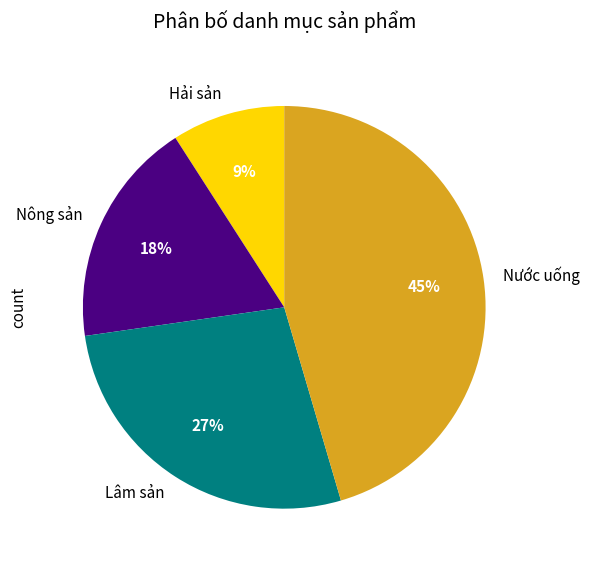

To the nearest percent, what is the average slice percentage?

25%